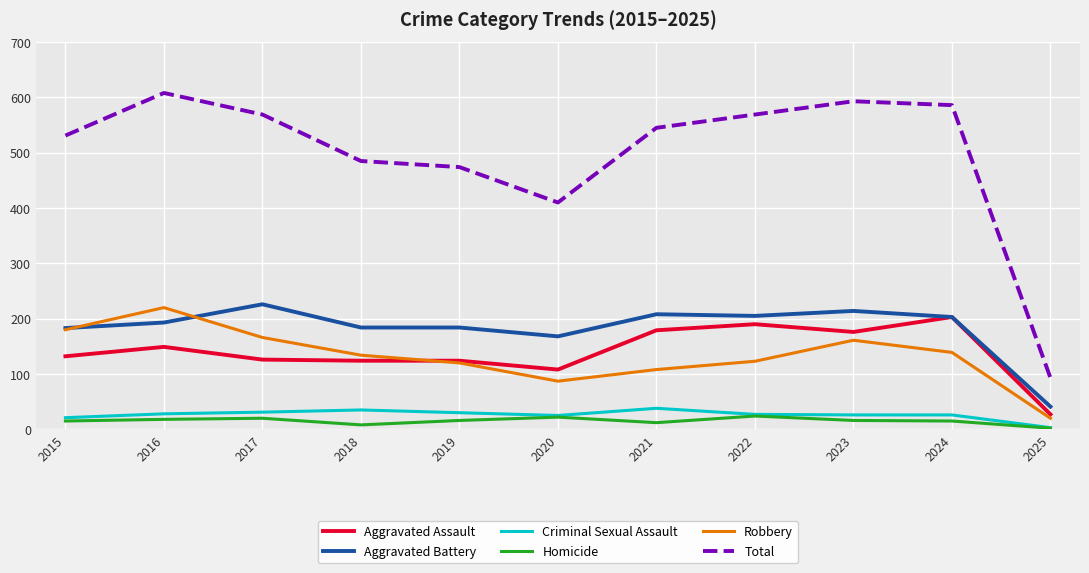

What is the highest value of the Criminal Sexual Assault series?

38